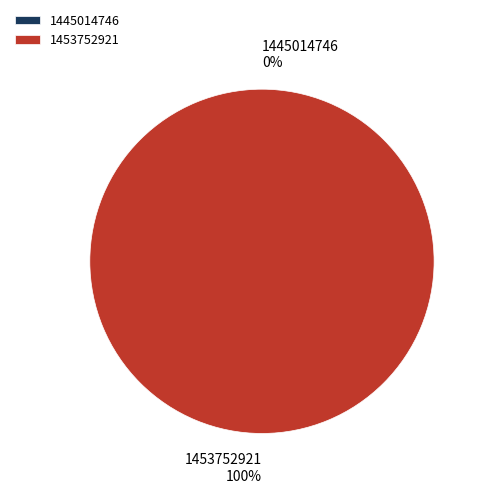

Do 1453752921 and 1445014746 together represent more than half of the pie?

Yes